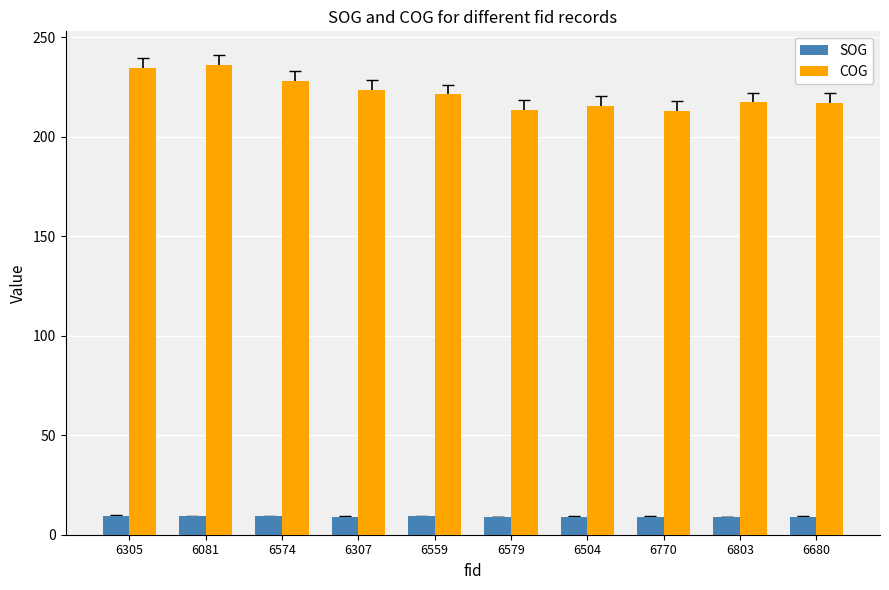

What is the maximum value for SOG?

9.6